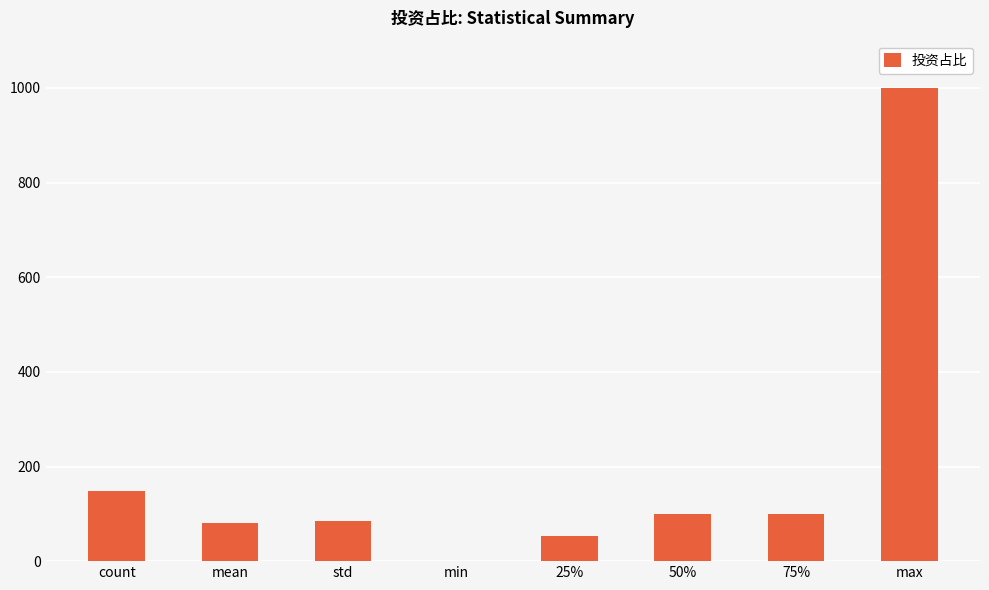

What is the ratio of the value at 75% to the value at 25%?

1.9